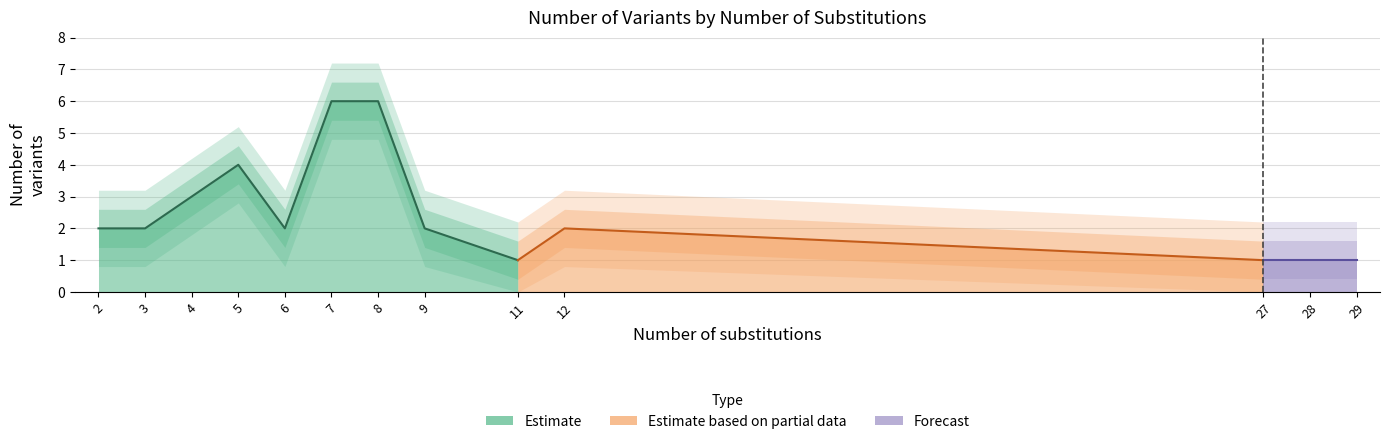

True or false: there are more than 0 points higher than both neighbors.

True